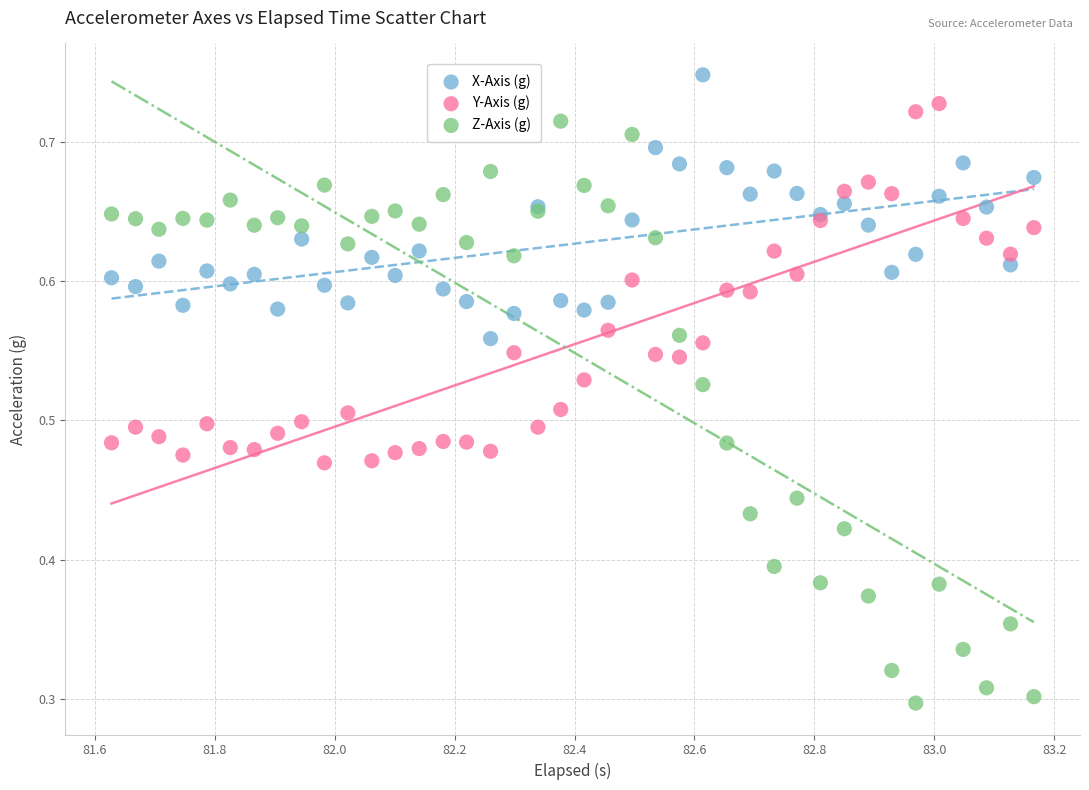

Which series contains the lowest Y value?

Z-Axis (g)